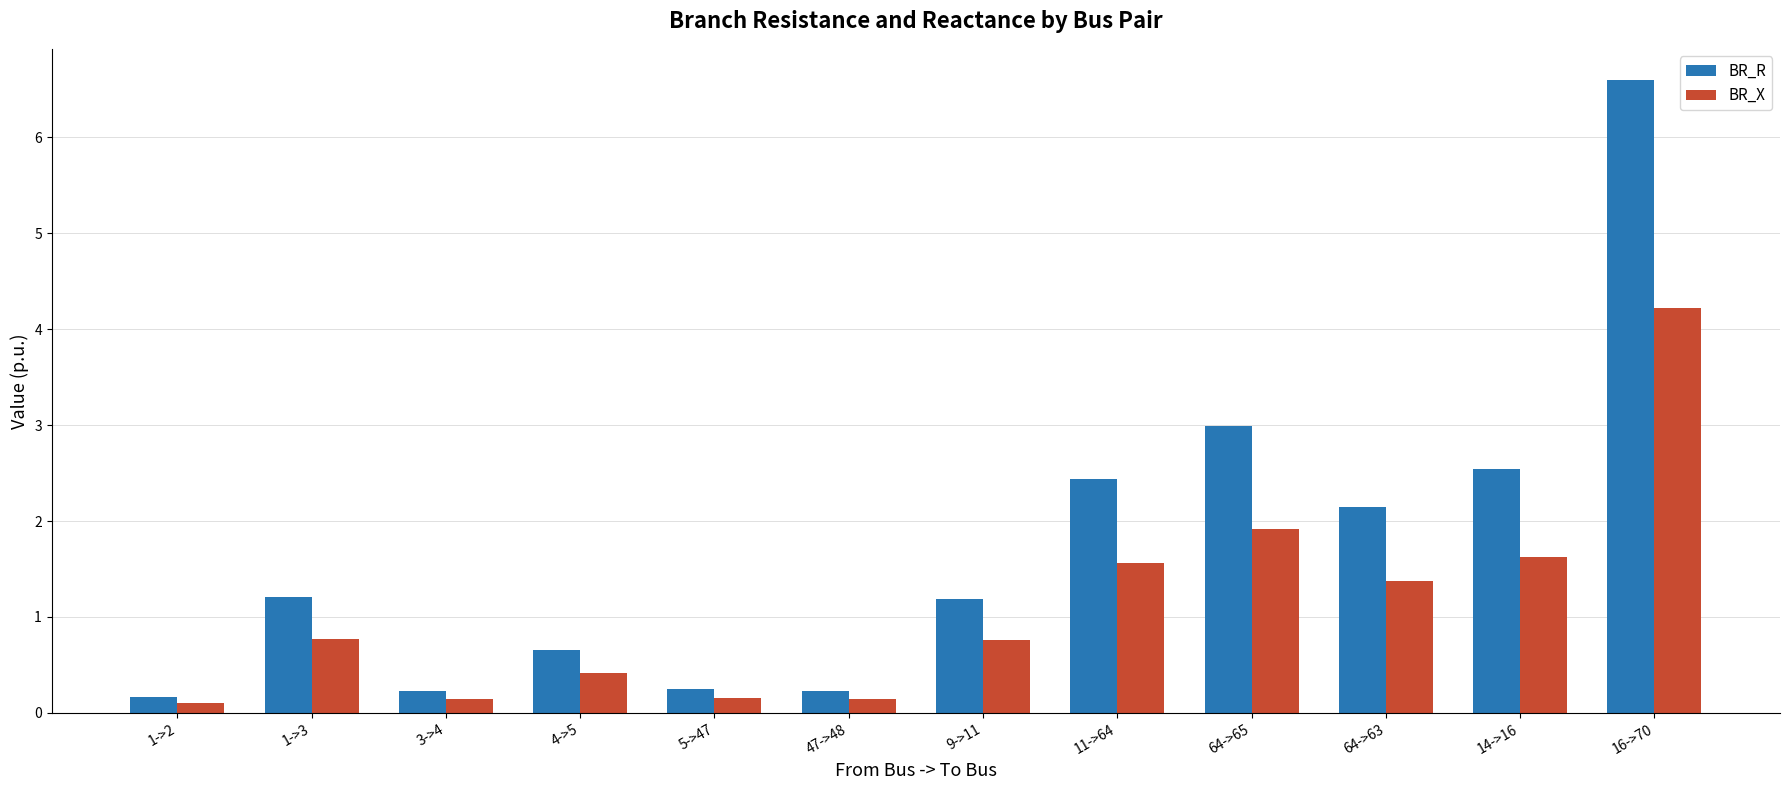

Which category has the highest value across all series?

16->70